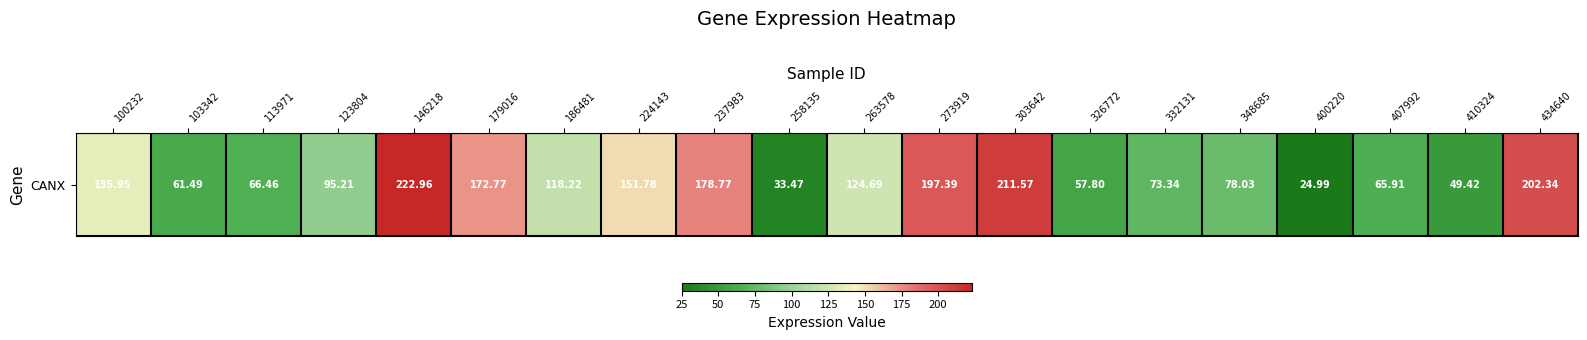

Is it true that the value at 348685 is 48.5?

False